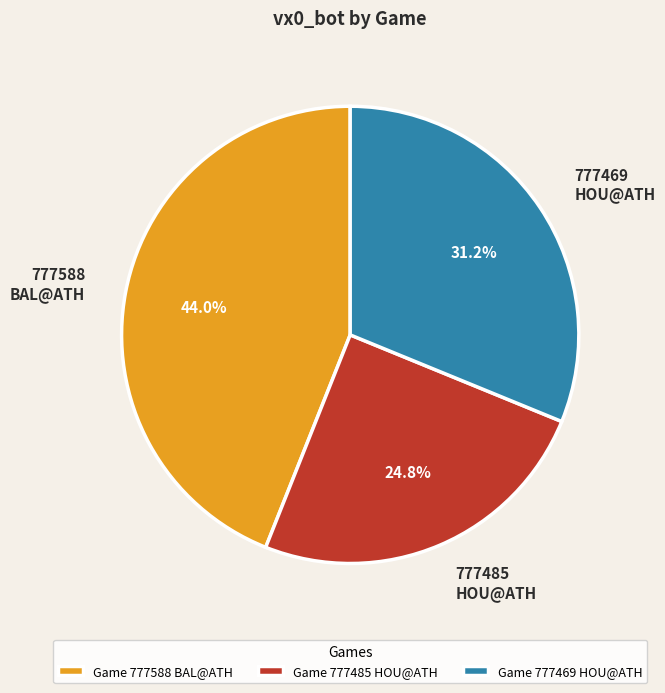

What is the ratio of the value at 777469 HOU@ATH to the value at 777485 HOU@ATH?

1.3